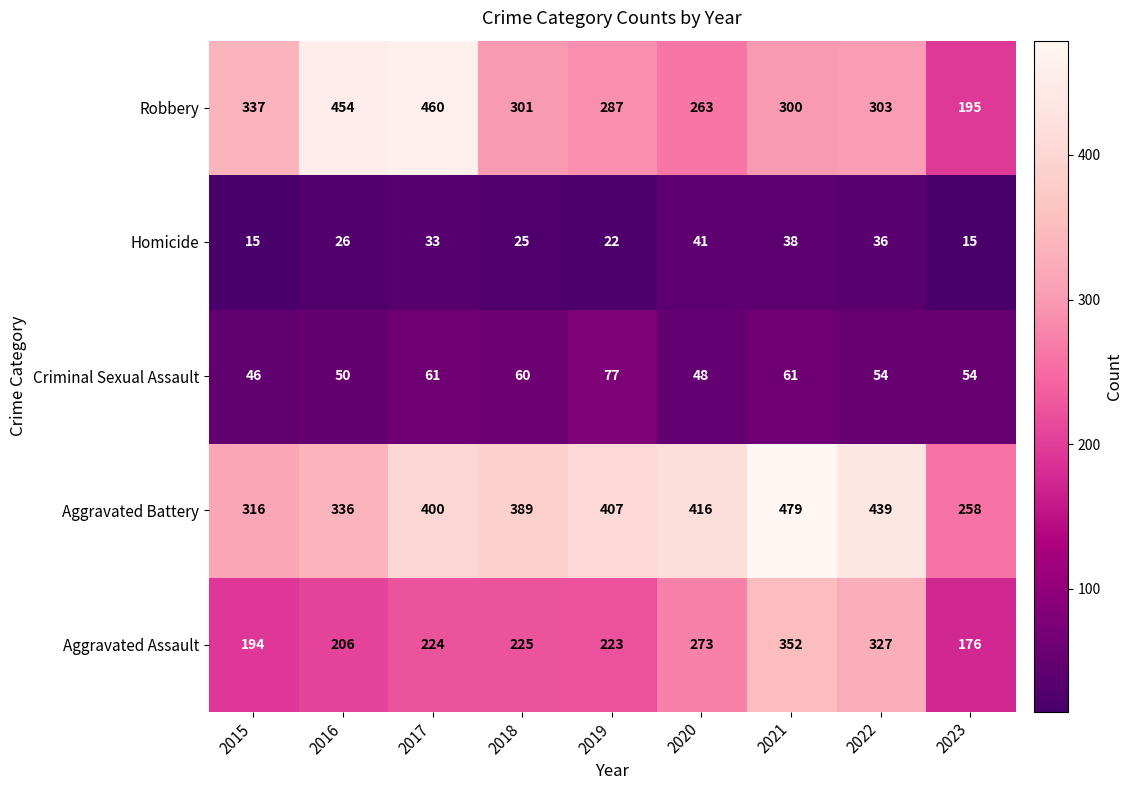

What is the difference between the maximum and minimum values in the Robbery series?

265